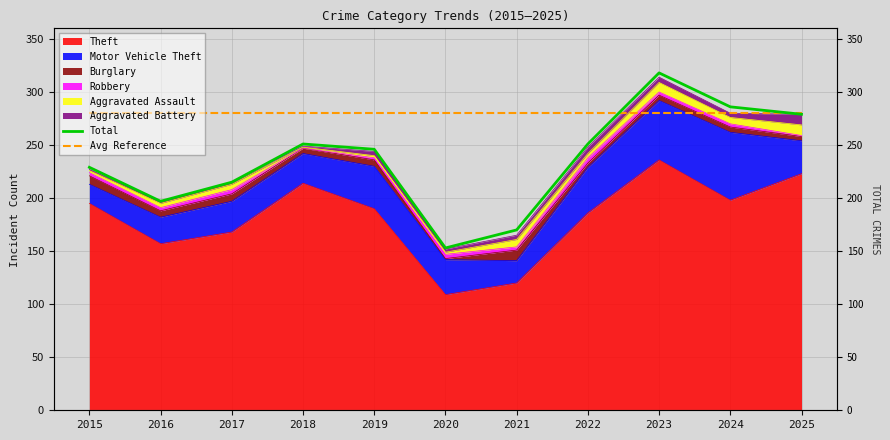

What is the difference between the Total values at 2018 and 2024?

35